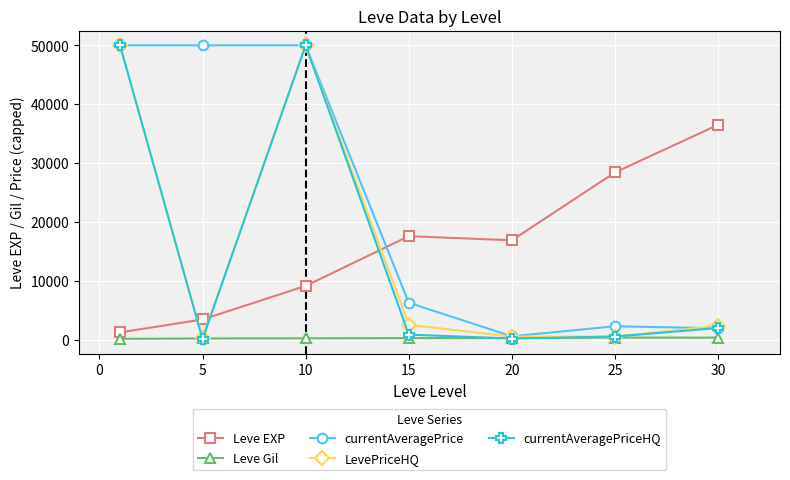

How many lines are shown in the chart?

5